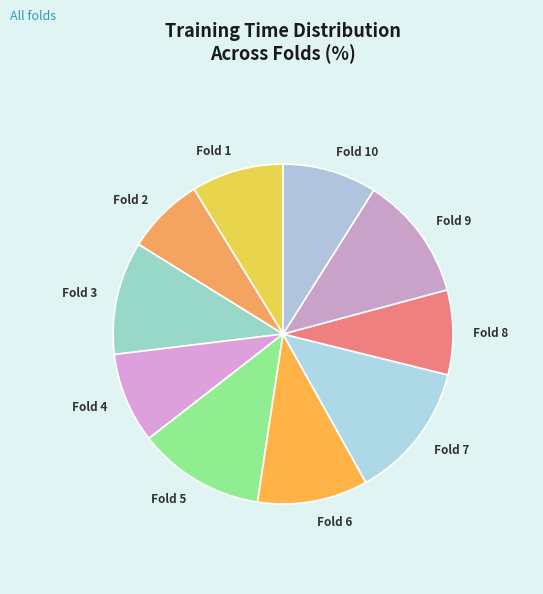

Which category has the biggest portion of the pie?

Fold 7